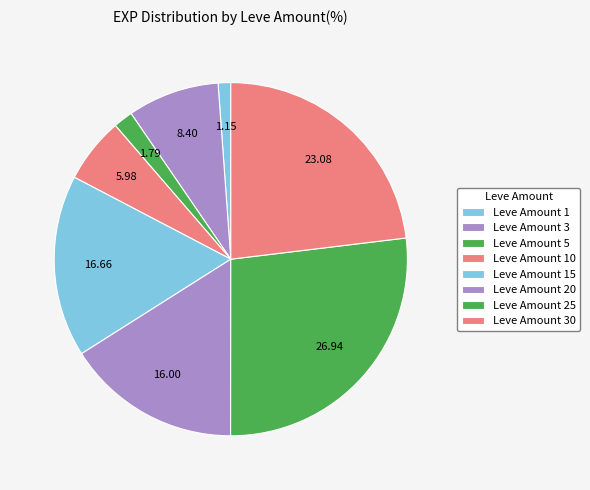

How many segments does this pie chart have?

8